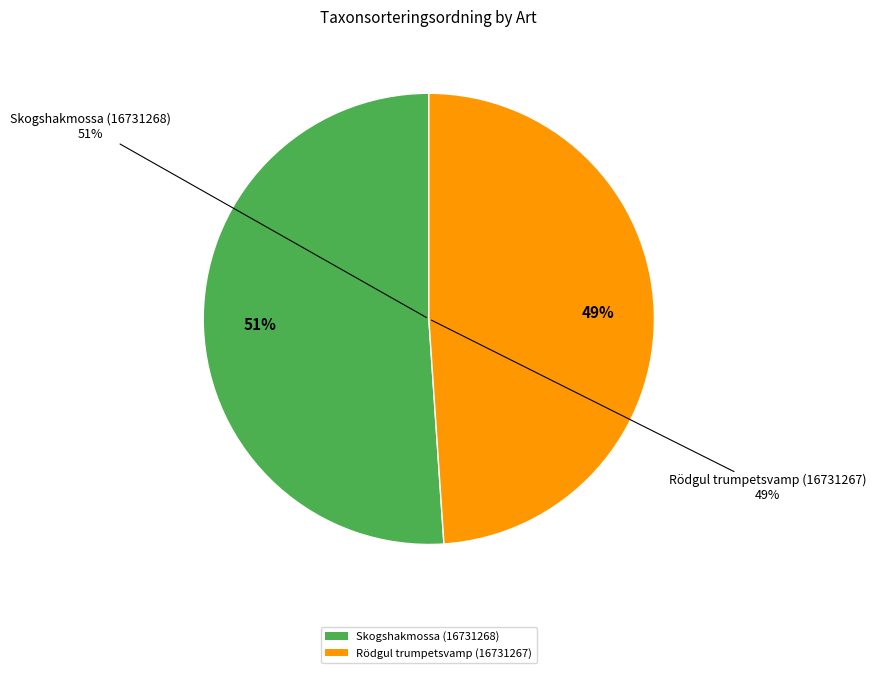

How many segments does this pie chart have?

2